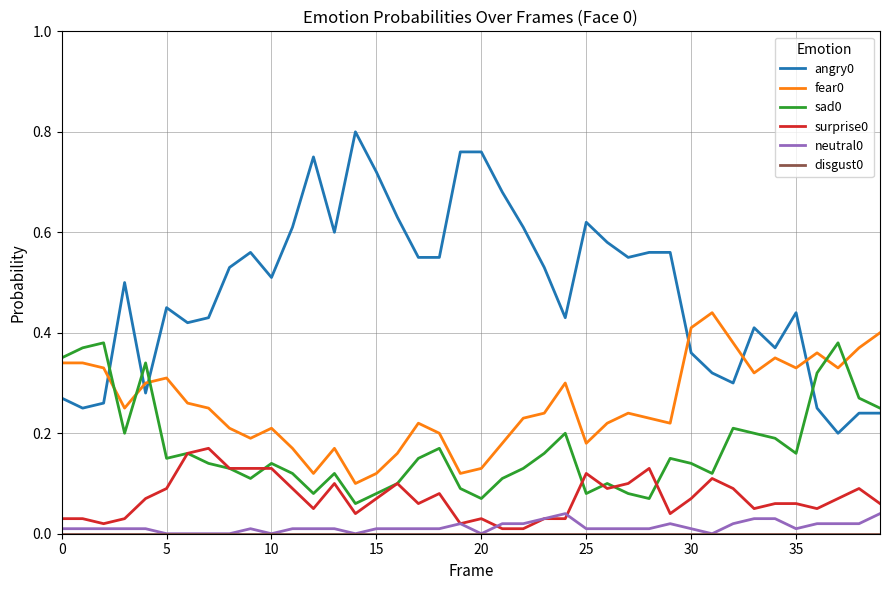

At how many categories does at least one series exceed 0?

40